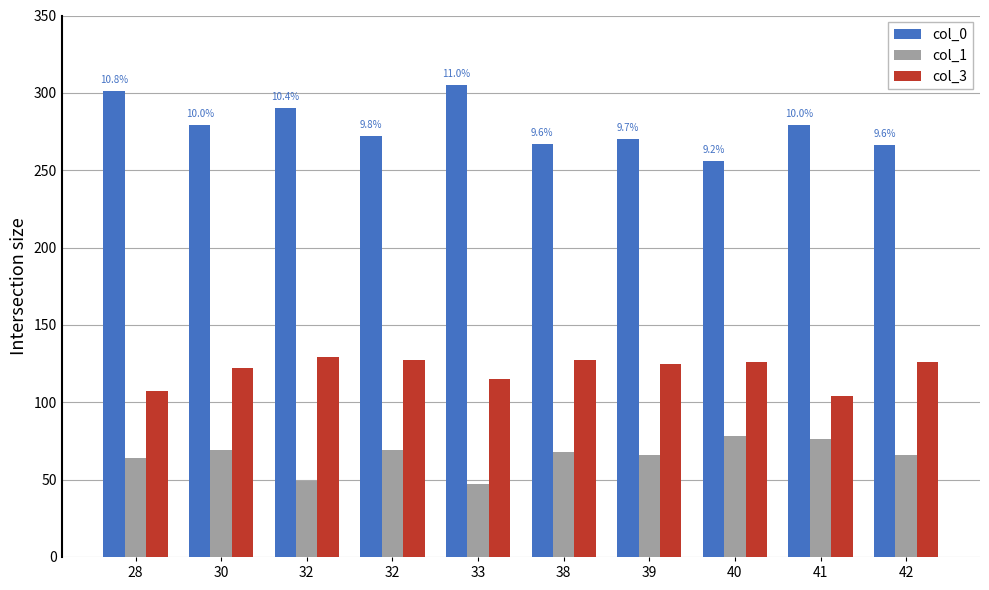

At which category does the chart reach its peak across all series?

33